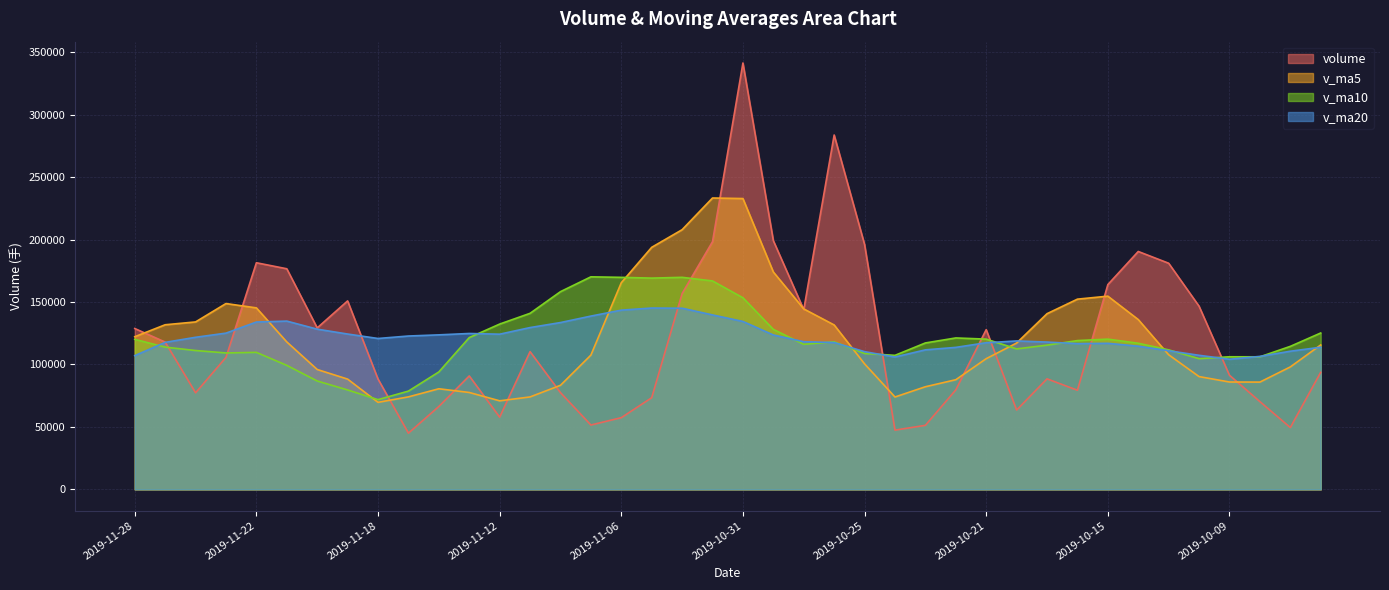

Where is the first local minimum for v_ma20?

2019-11-18